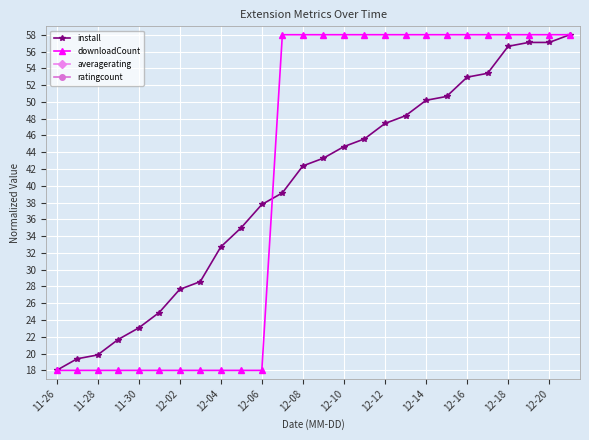

What is the label of the 26th point from the right?

11-26